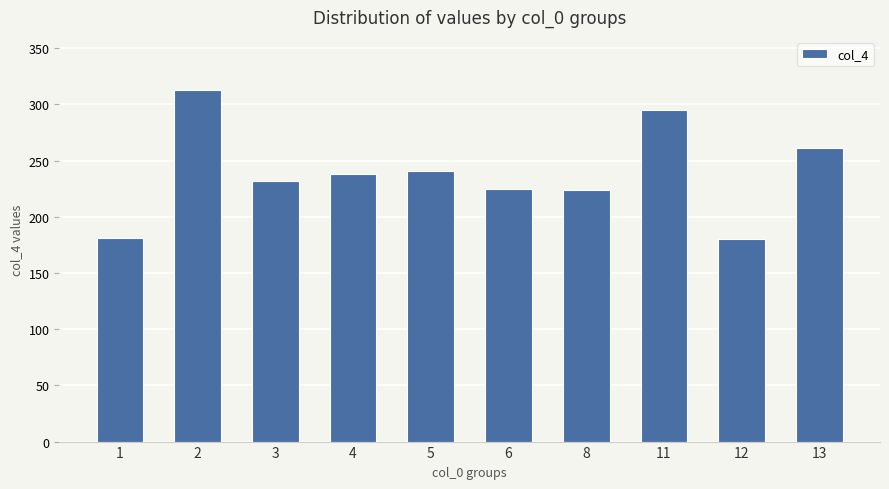

What is the maximum value shown in the chart?

313